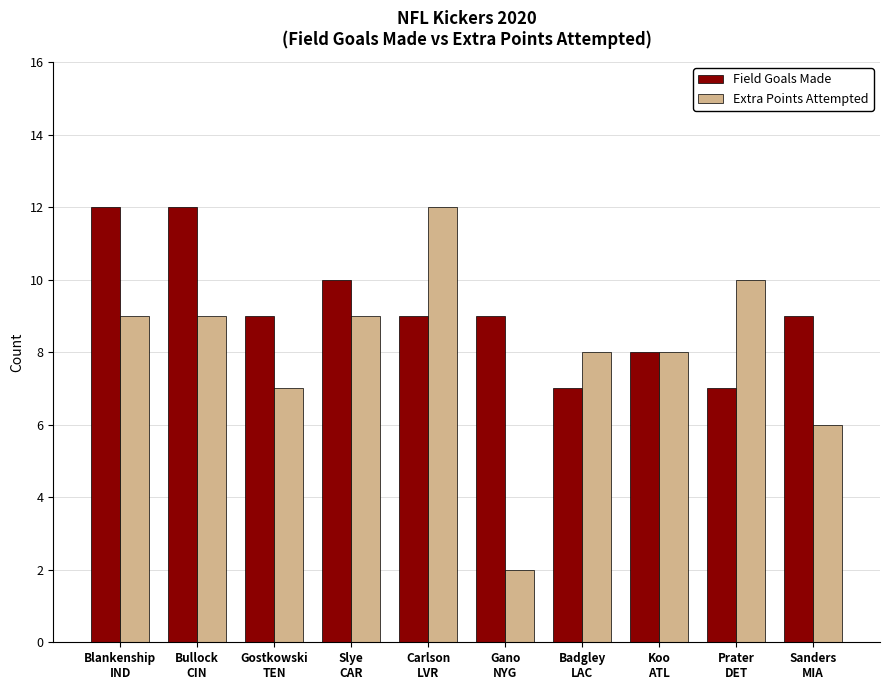

What is the maximum value shown in the chart?

12